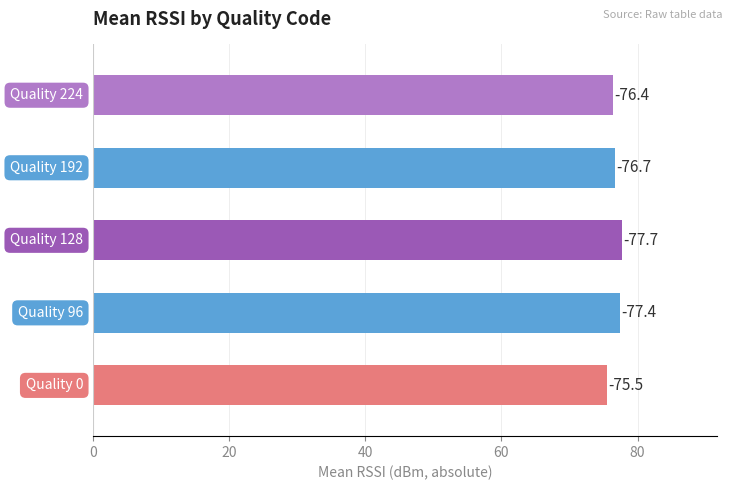

How many bars are there in total?

5